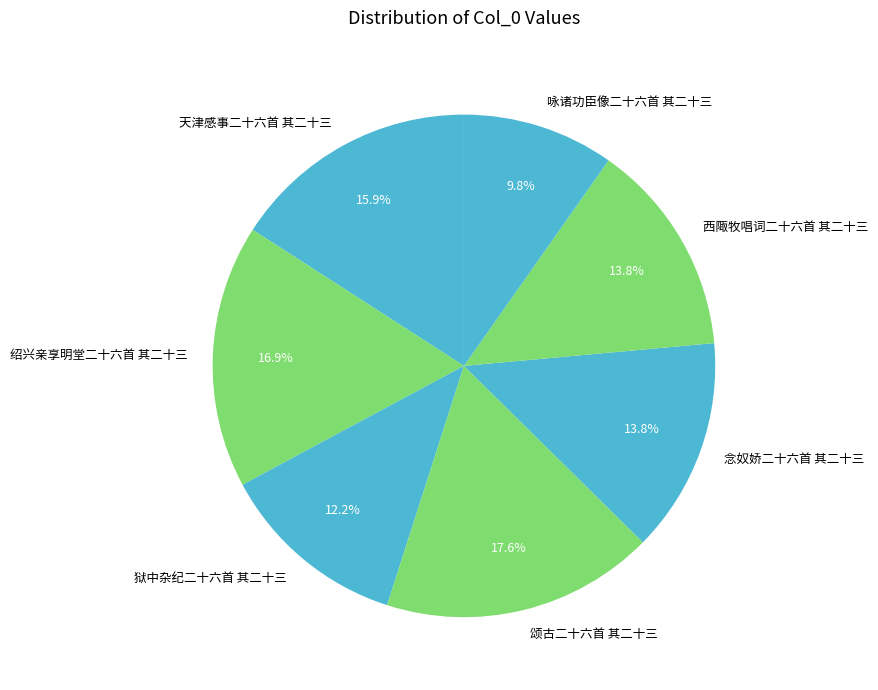

How many segments does this pie chart have?

7